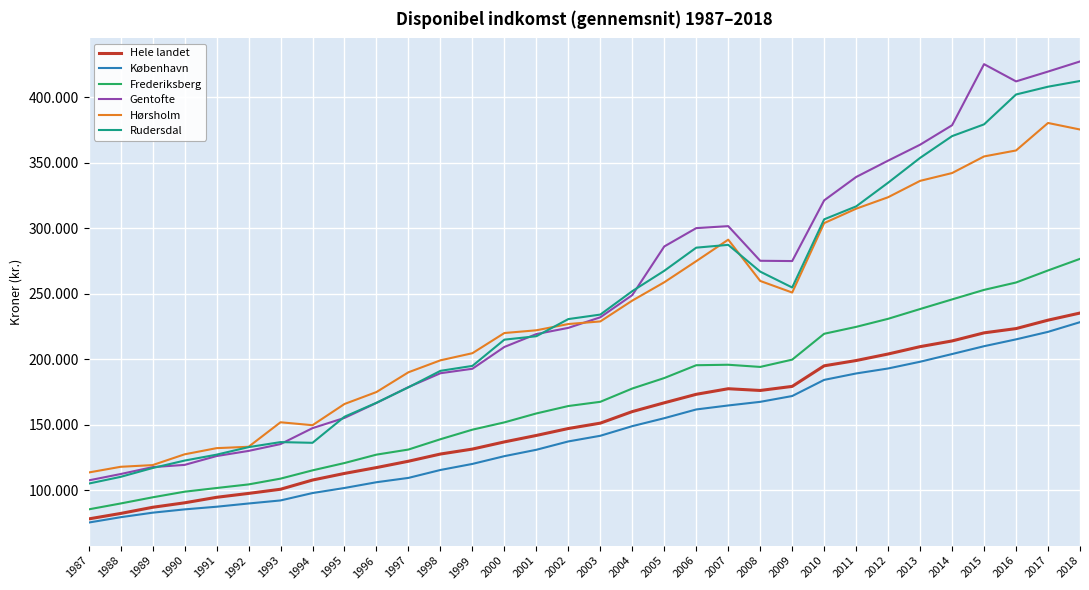

Does the chart display data point markers on the line(s)?

No